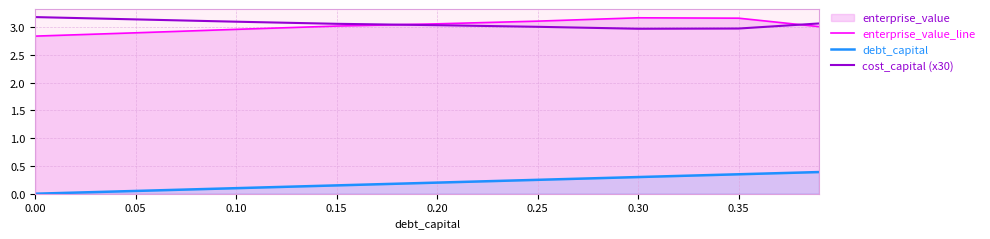

At which category is the sum across all series the highest?

0.35